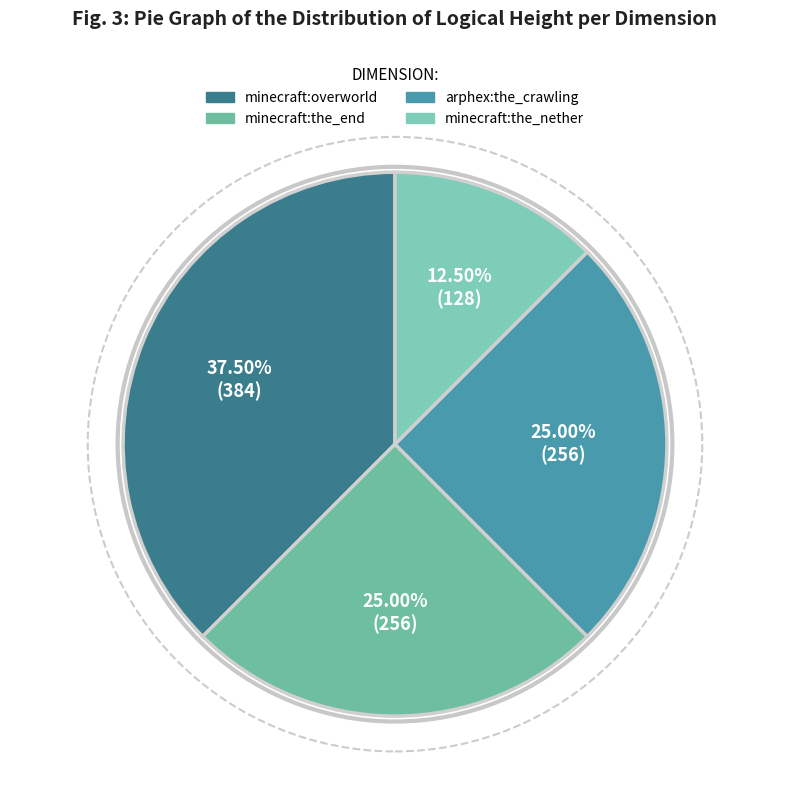

Rank the categories by value from lowest to highest.

minecraft:the_nether, minecraft:the_end, arphex:the_crawling, minecraft:overworld